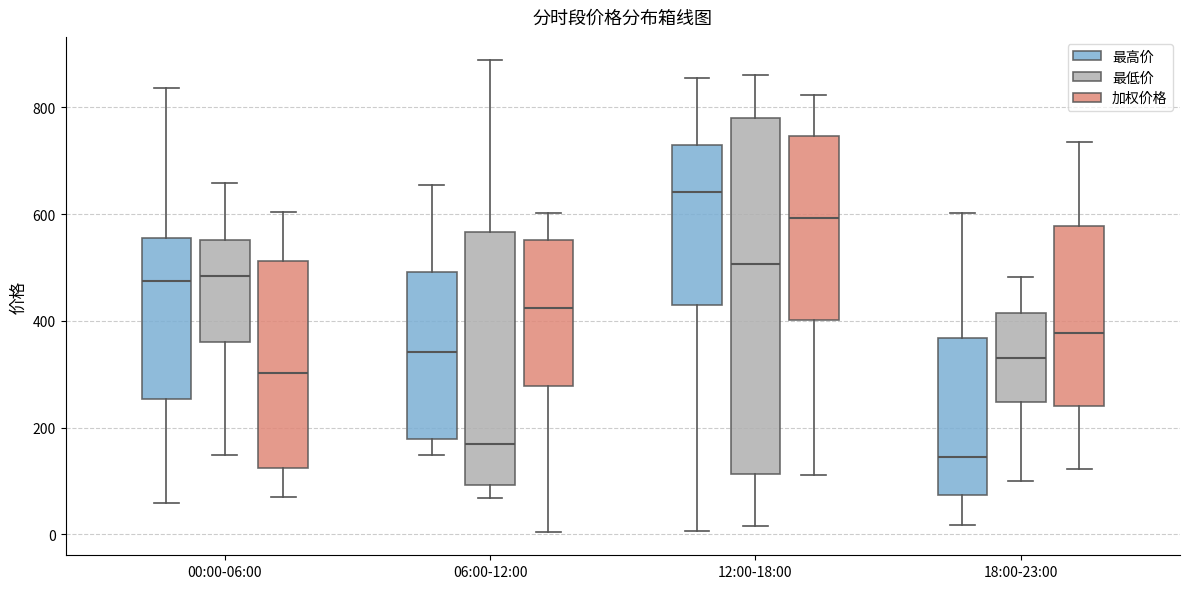

Reading left to right, read every box against the y-axis: the position of its median line, the range the box covers, and the ends of its whiskers. The values are not printed on the chart, so give them approximately, as read against the axis.

00:00-06:00 (最高价): median 480, box 260 to 560, whiskers 60 to 840
00:00-06:00 (最低价): median 480, box 360 to 560, whiskers 140 to 660
00:00-06:00 (加权价格): median 300, box 120 to 520, whiskers 60 to 600
06:00-12:00 (最高价): median 340, box 180 to 500, whiskers 140 to 660
06:00-12:00 (最低价): median 160, box 100 to 560, whiskers 60 to 880
06:00-12:00 (加权价格): median 420, box 280 to 560, whiskers 0 to 600
12:00-18:00 (最高价): median 640, box 420 to 720, whiskers 0 to 860
12:00-18:00 (最低价): median 500, box 120 to 780, whiskers 20 to 860
12:00-18:00 (加权价格): median 600, box 400 to 740, whiskers 120 to 820
18:00-23:00 (最高价): median 140, box 80 to 360, whiskers 20 to 600
18:00-23:00 (最低价): median 340, box 240 to 420, whiskers 100 to 480
18:00-23:00 (加权价格): median 380, box 240 to 580, whiskers 120 to 740